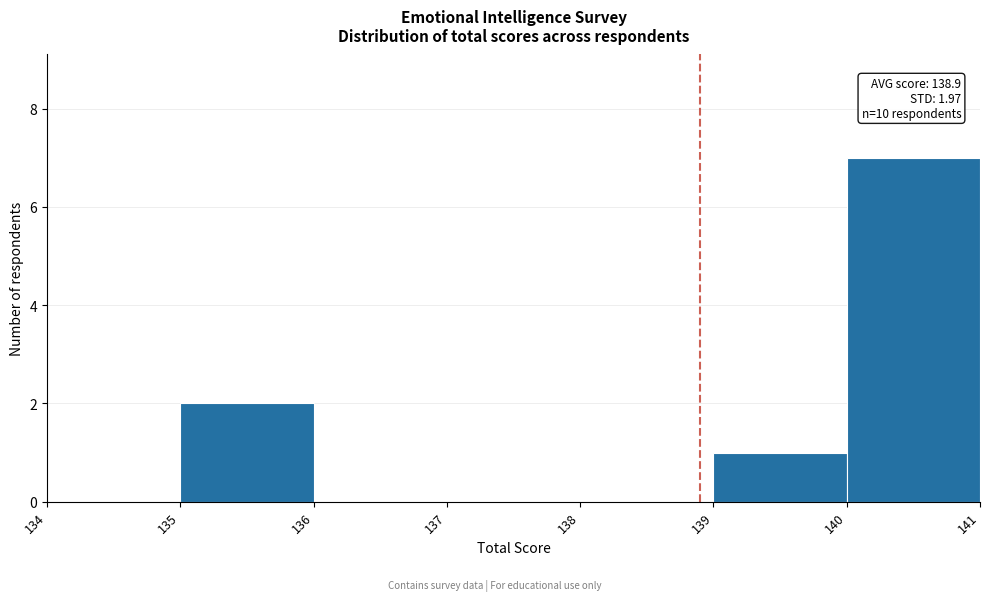

Which range on the x-axis has the tallest bar?

140 to 141